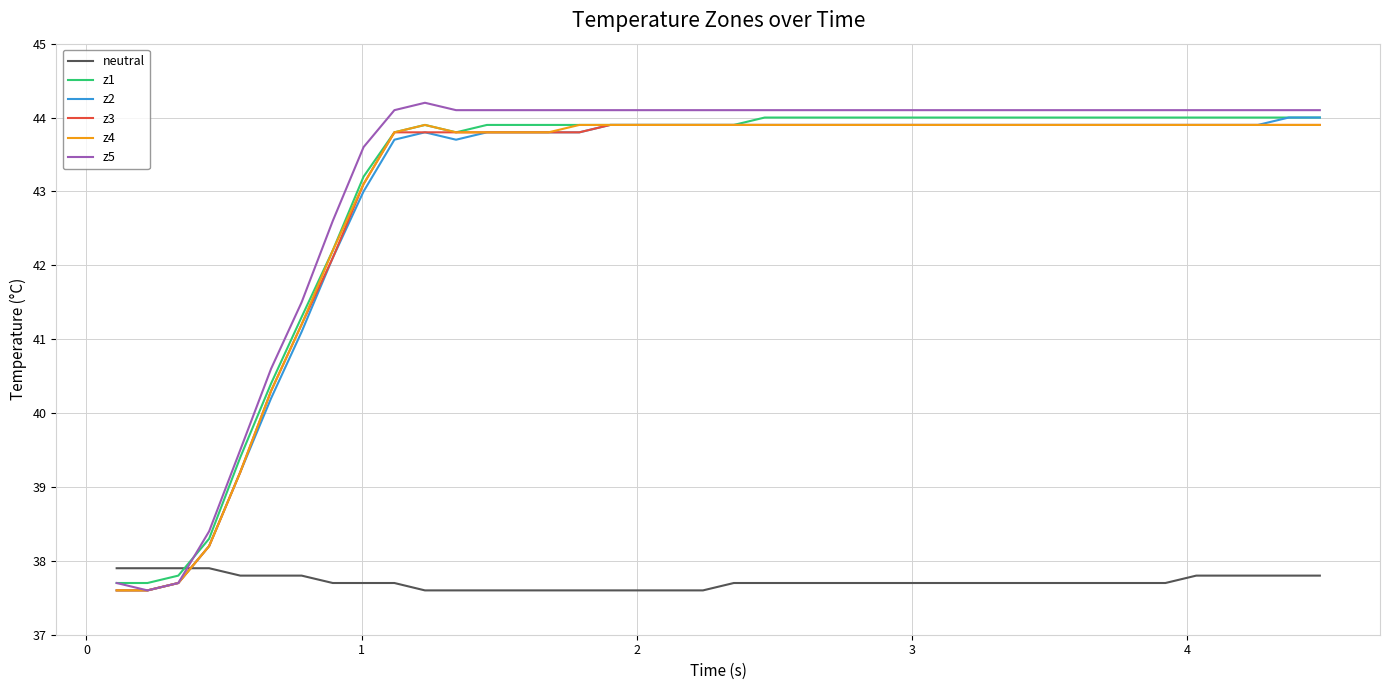

What is the highest value of the z2 series?

44.0